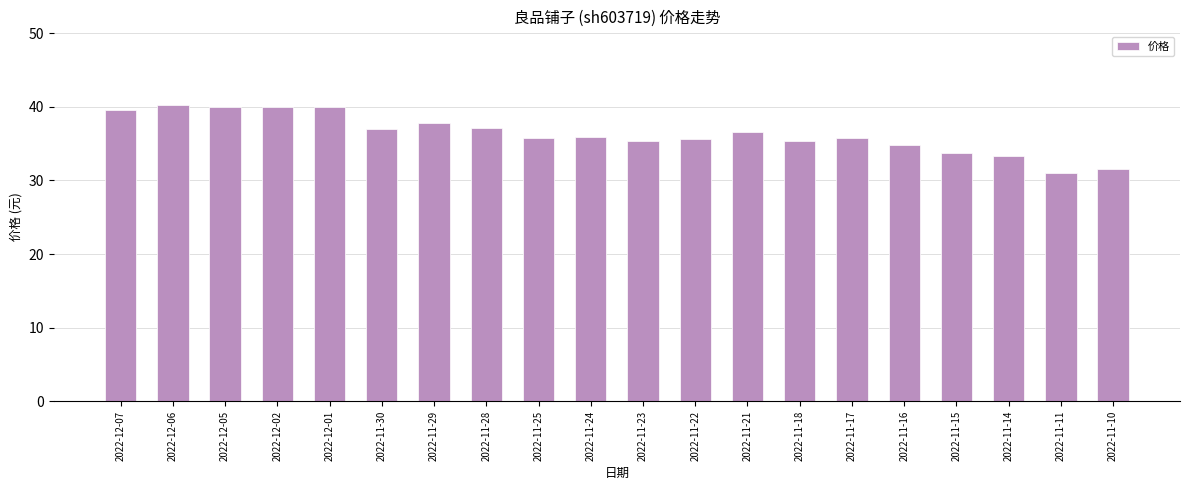

How many distinct data groups are displayed?

1